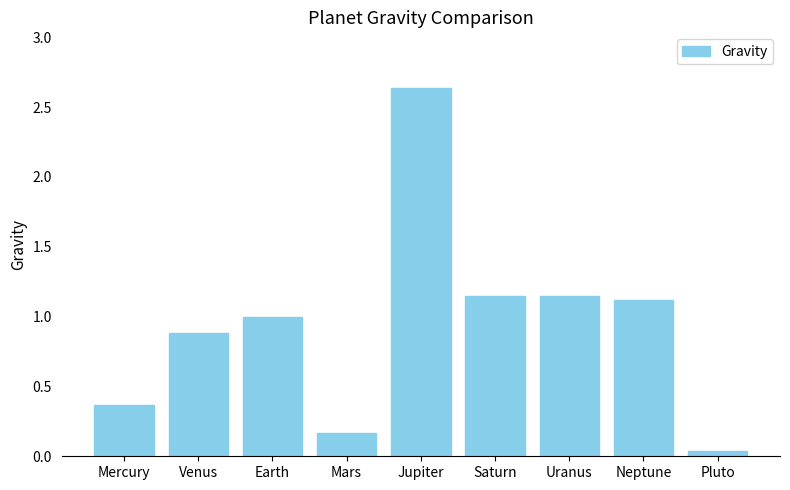

What value does the data have at Venus?

0.9